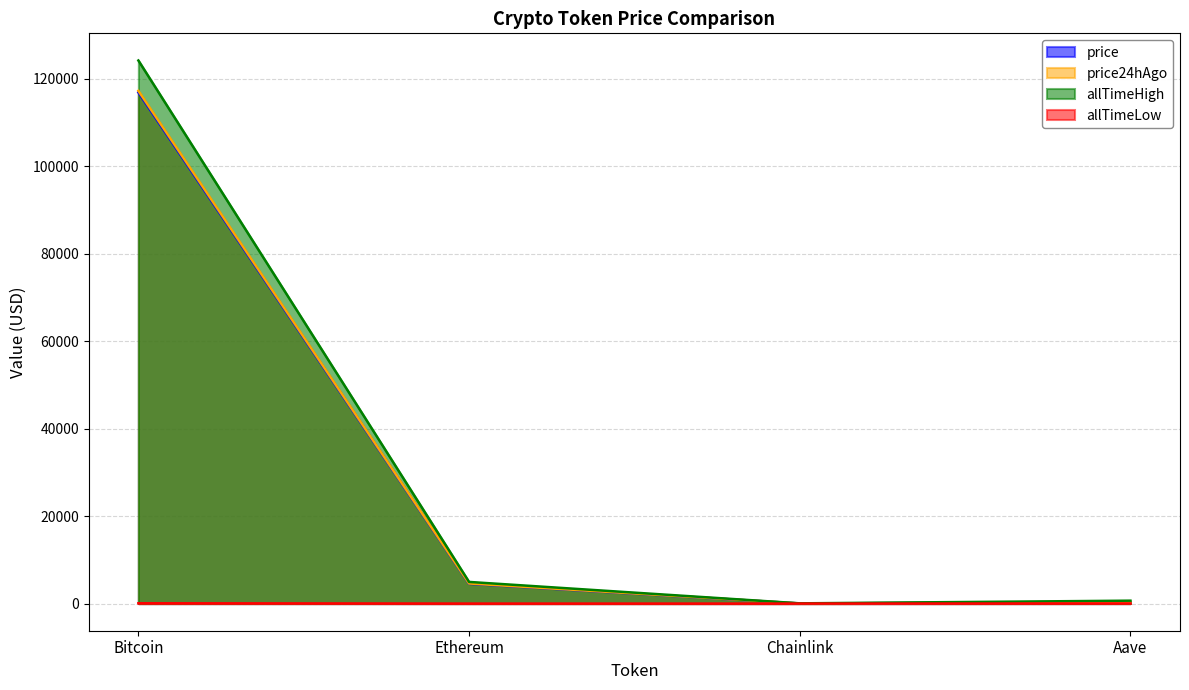

Reading right to left, transcribe all the data shown in this chart.

price: 308.2	24.6	4533.6	116831.0
price24hAgo: 308.0	24.4	4594.3	117189.0
allTimeHigh: 661.7	52.7	4946.1	124128.0
allTimeLow: 26.0	0.1	0.4	67.8